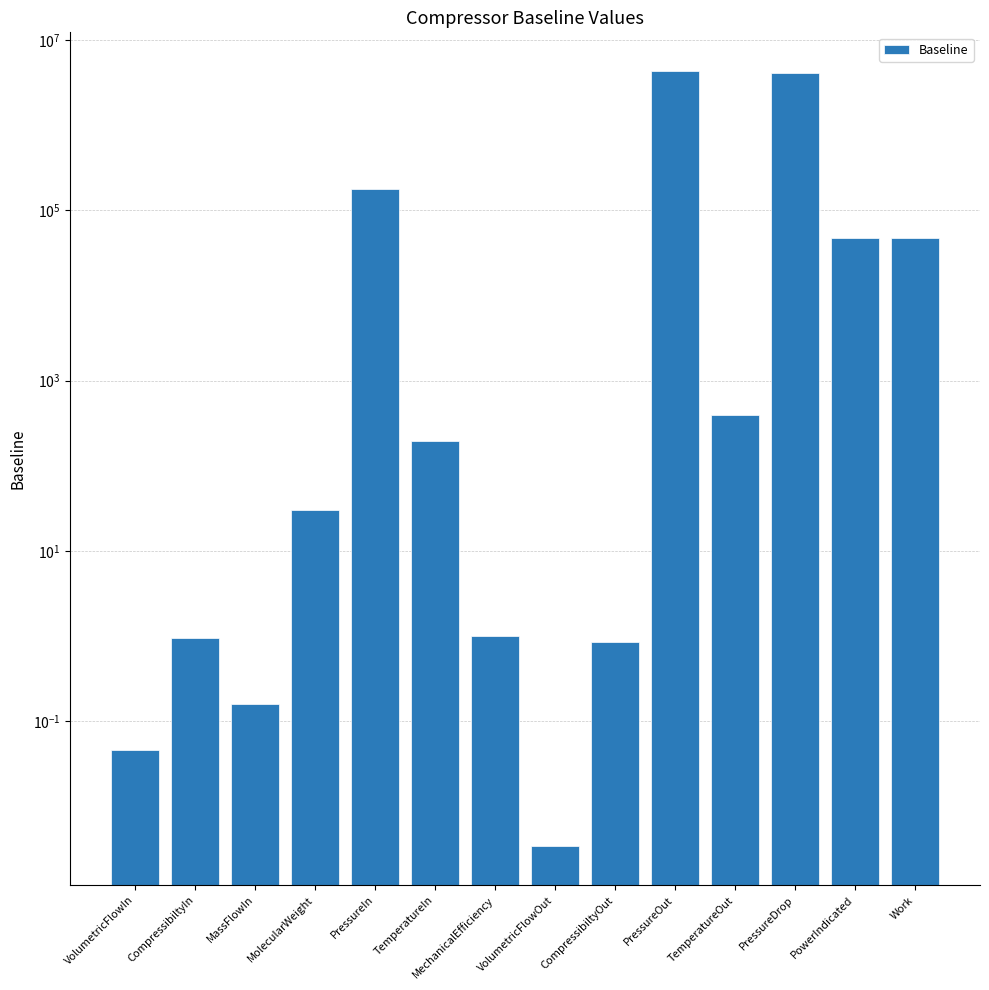

What is the difference between the maximum and minimum values?

4309223.3